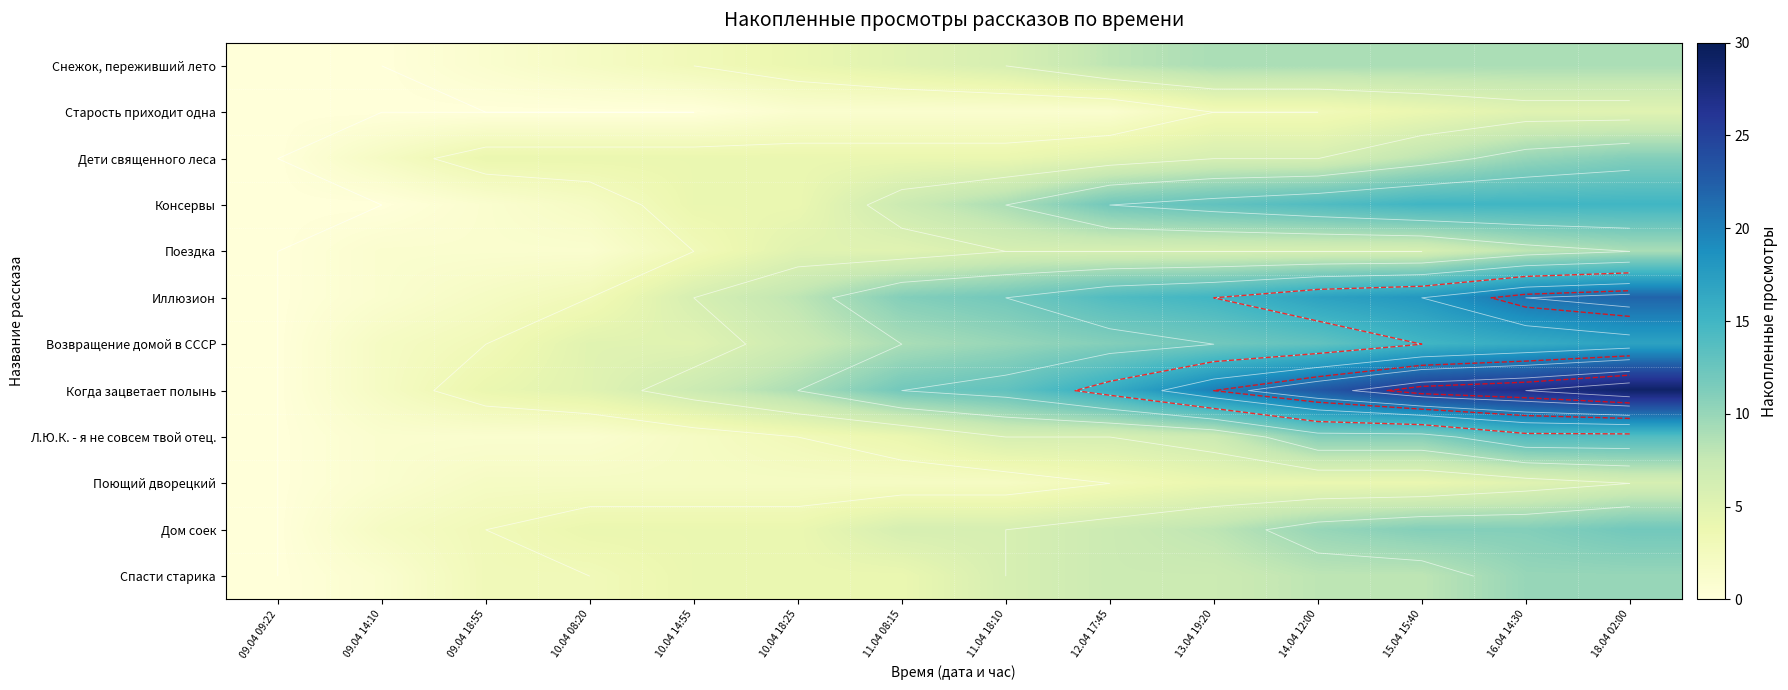

What is the approximate value of Поездка at 15.04 15:40?

6